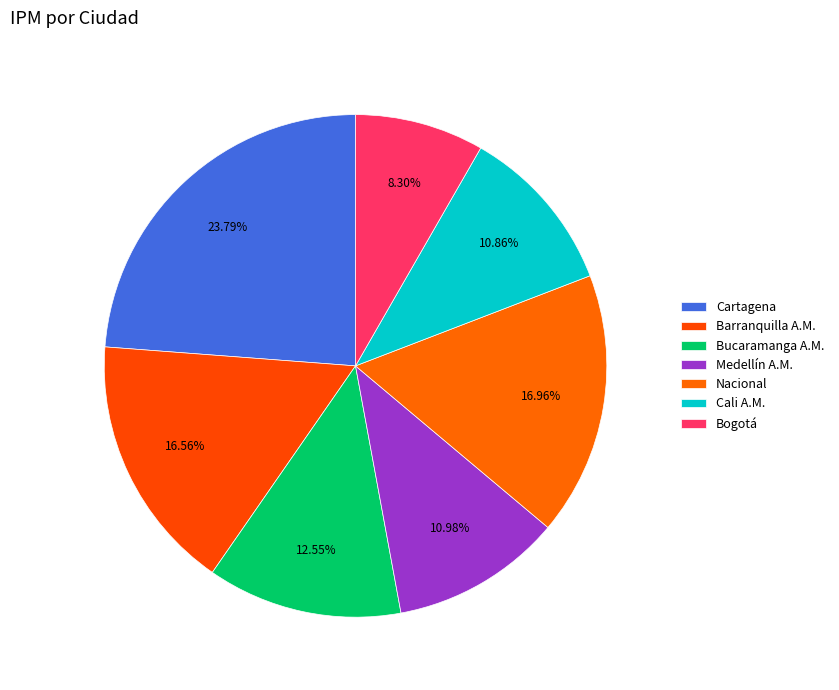

What is the change in value from Barranquilla A.M. to Cali A.M.?

-6.4